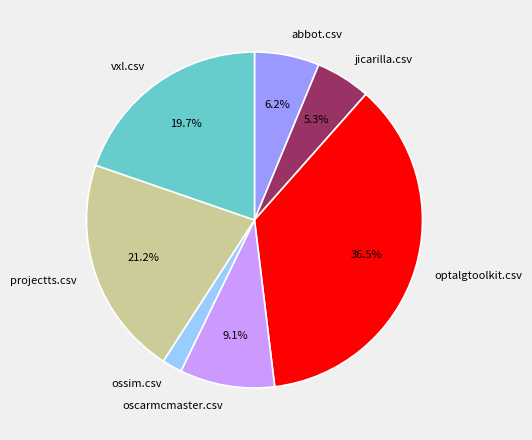

What is the ratio of the value at oscarmcmaster.csv to the value at vxl.csv?

0.5